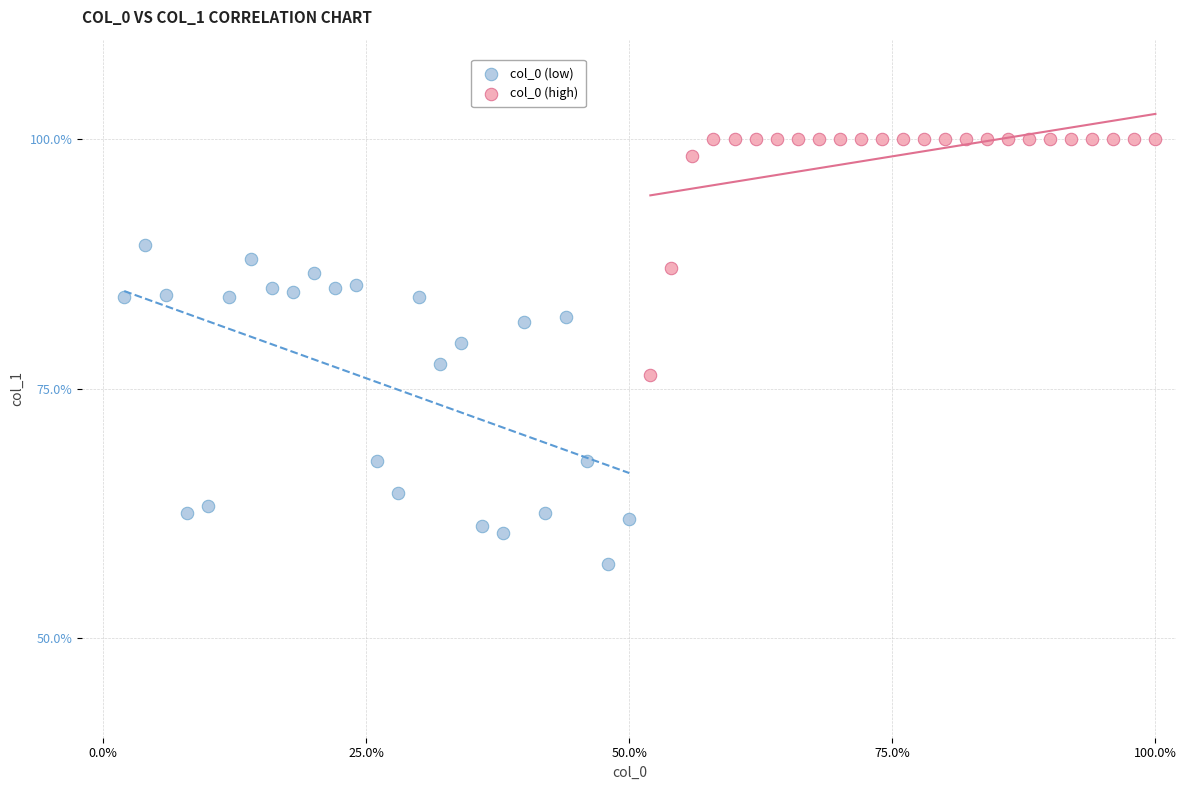

Which series contains the lowest Y value?

col_0 (low)